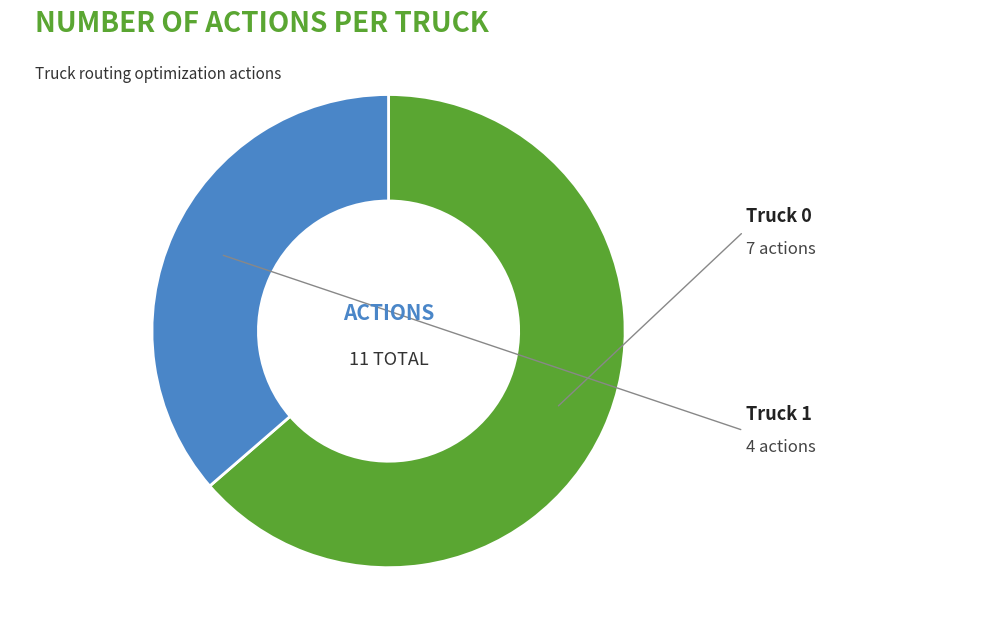

Is there any slice that represents more than half of the pie?

Yes